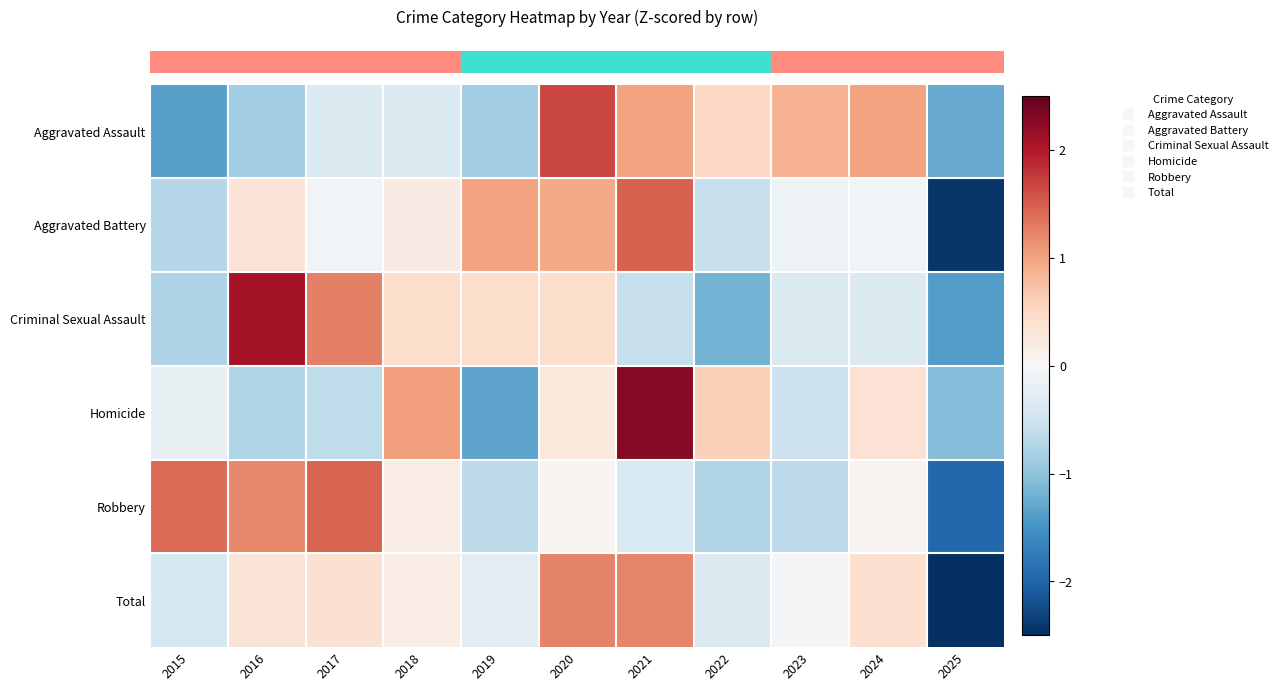

At how many categories does at least one series exceed 0?

10